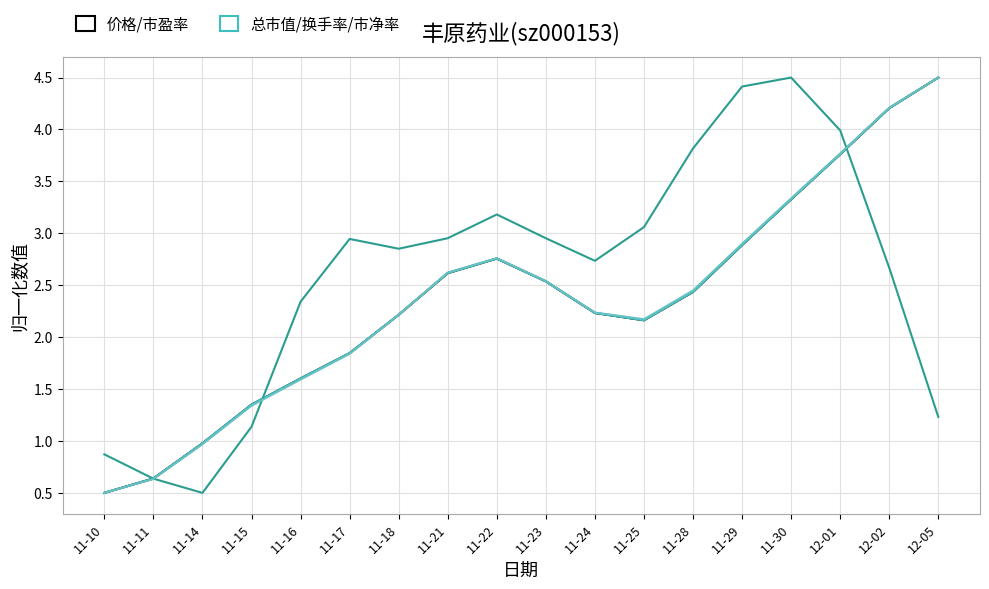

What is the difference between the 总市值/换手率/市净率 values at 11-30 and 11-25?

1.2